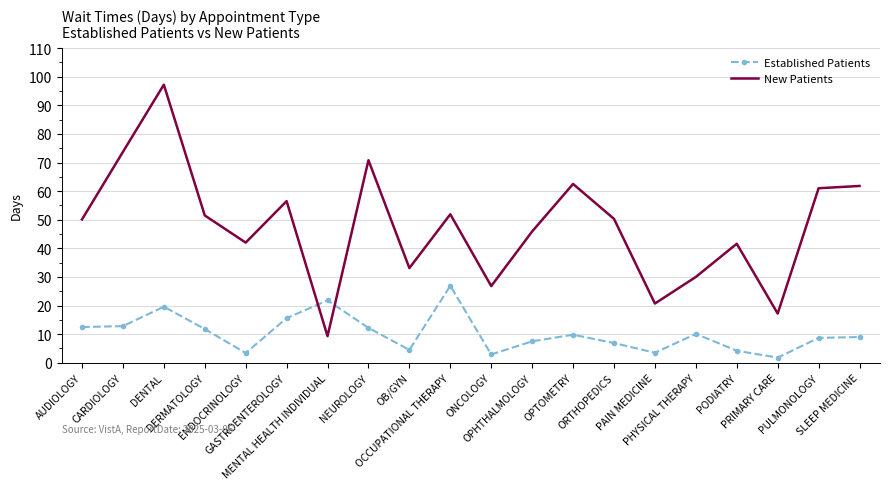

What is the spread (max minus min) of values at DERMATOLOGY?

39.7